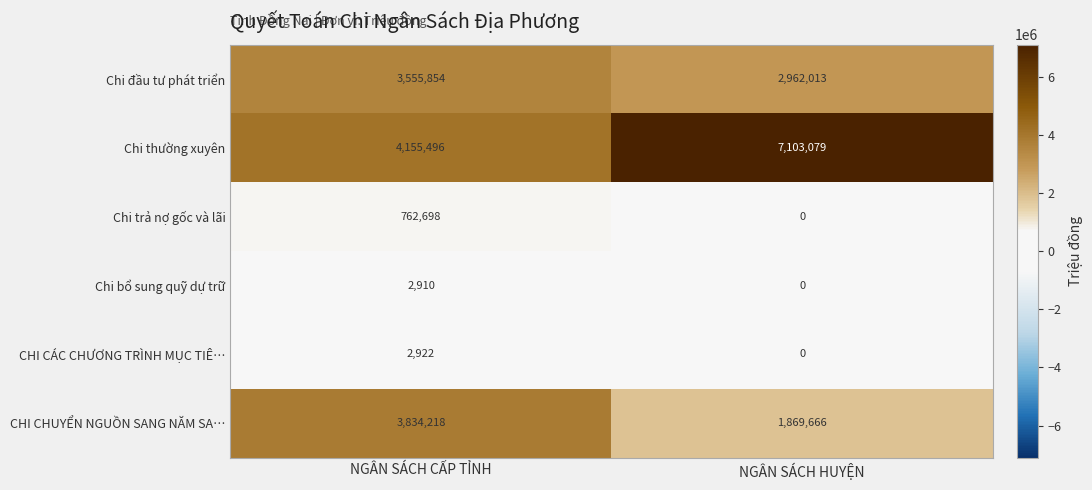

What value does the Chi đầu tư phát triển series have at NGÂN SÁCH HUYỆN?

2962013